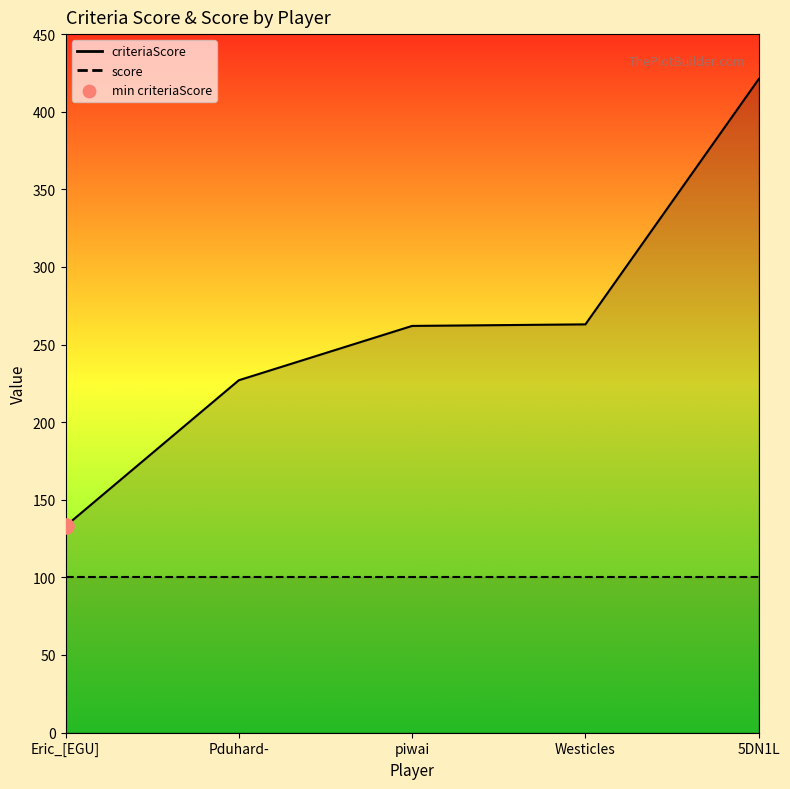

What is the ratio of the value at Pduhard- to the value at Westicles?

0.9